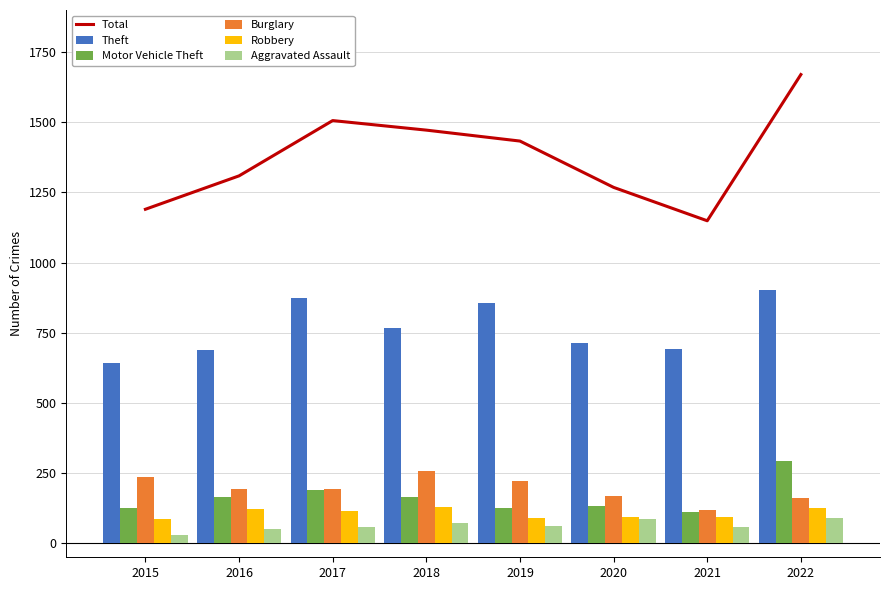

At which label is Aggravated Assault closest to 60?

2017